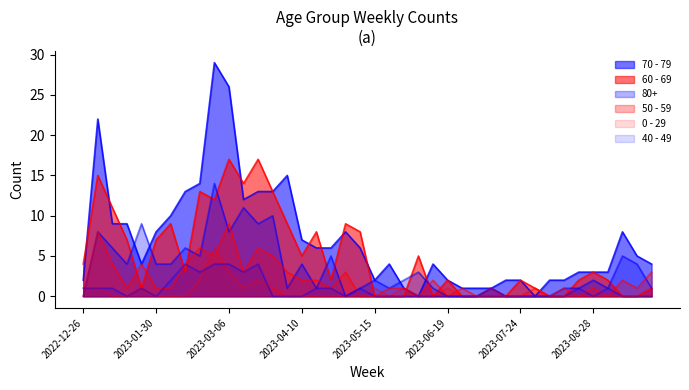

What is the label of the 22nd point from the right?

2023-05-01